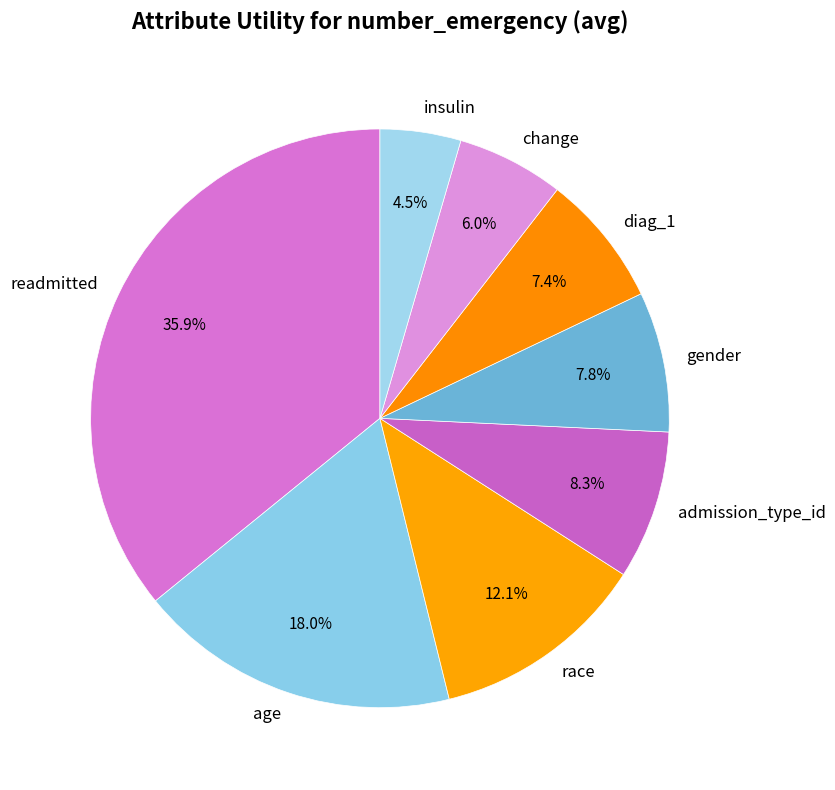

Which category has the biggest portion of the pie?

readmitted